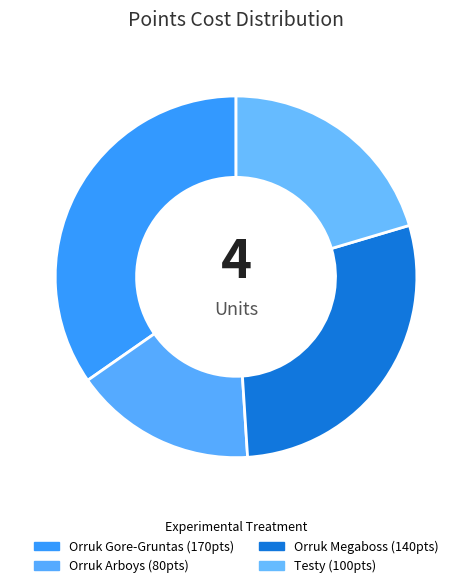

Do Orruk Gore-Gruntas and Orruk Arboys together represent more than half of the pie?

Yes